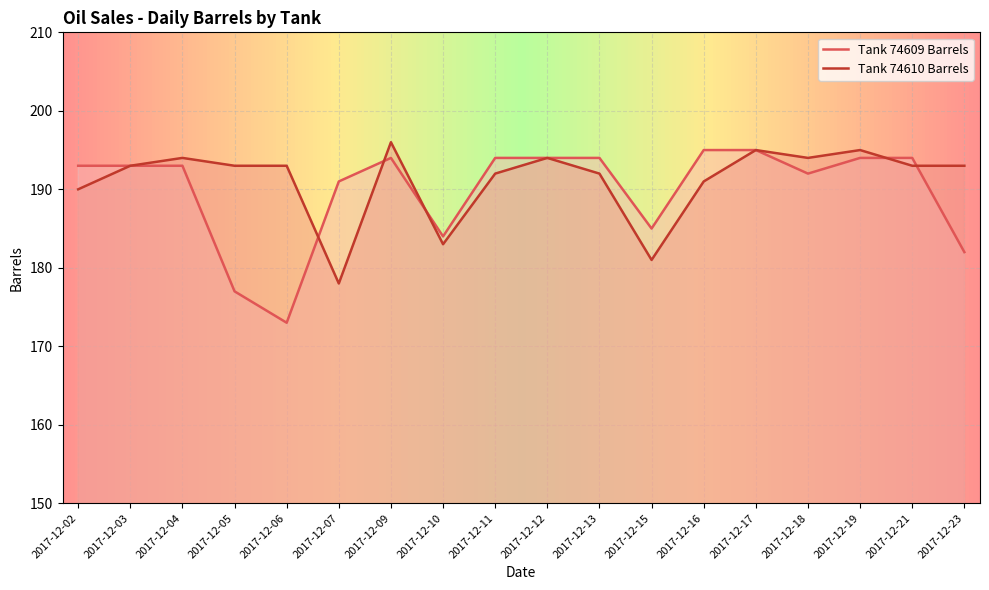

How many lines are shown in the chart?

2